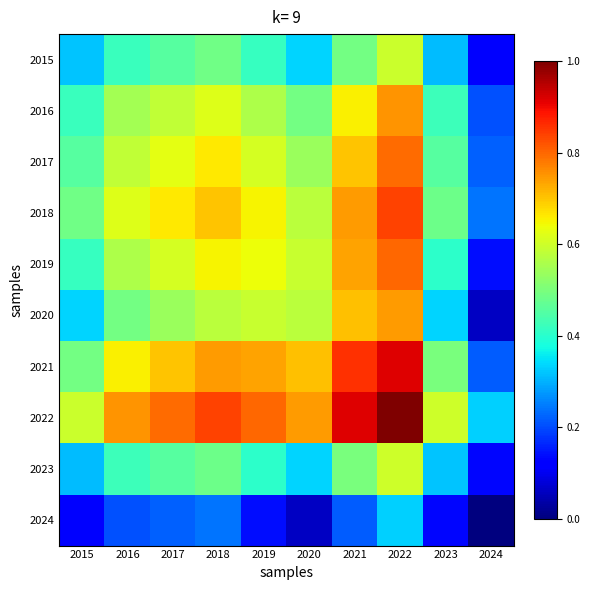

What is the total value across all series at 2022?

7.4